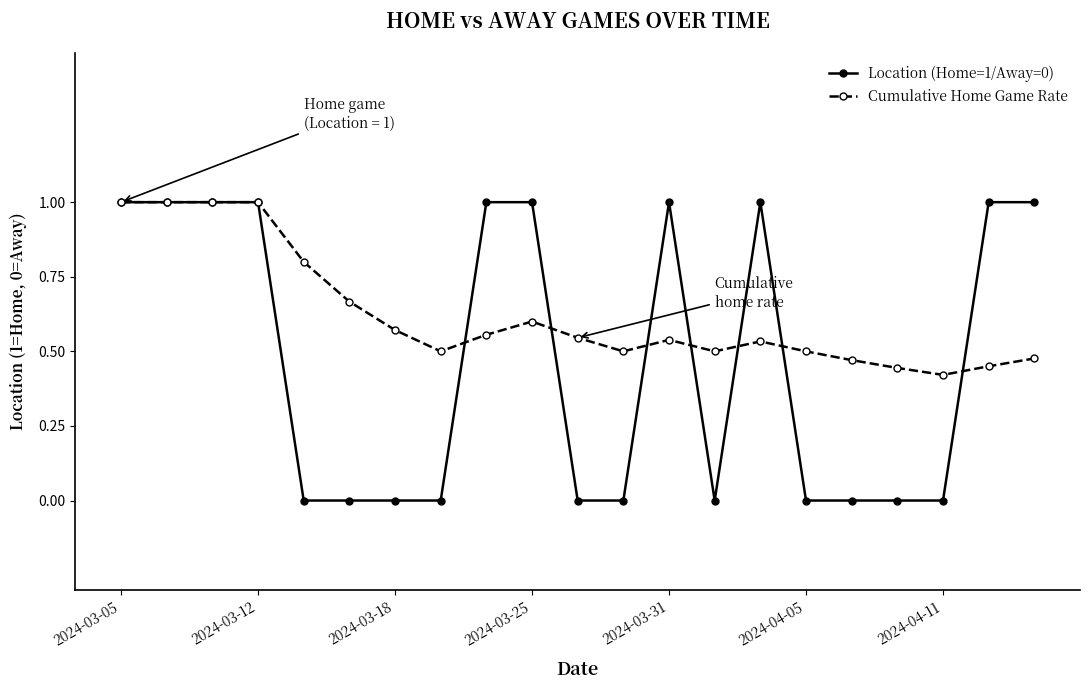

What is the highest value of the Cumulative Home Game Rate series?

1.0